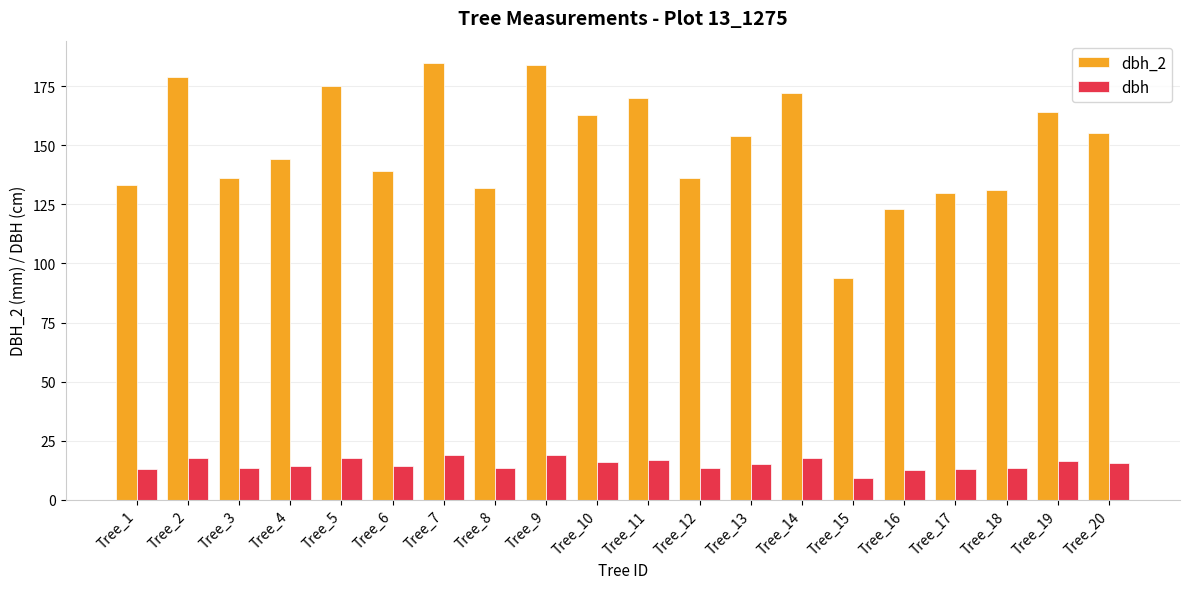

Which series has the largest total across all categories?

dbh_2